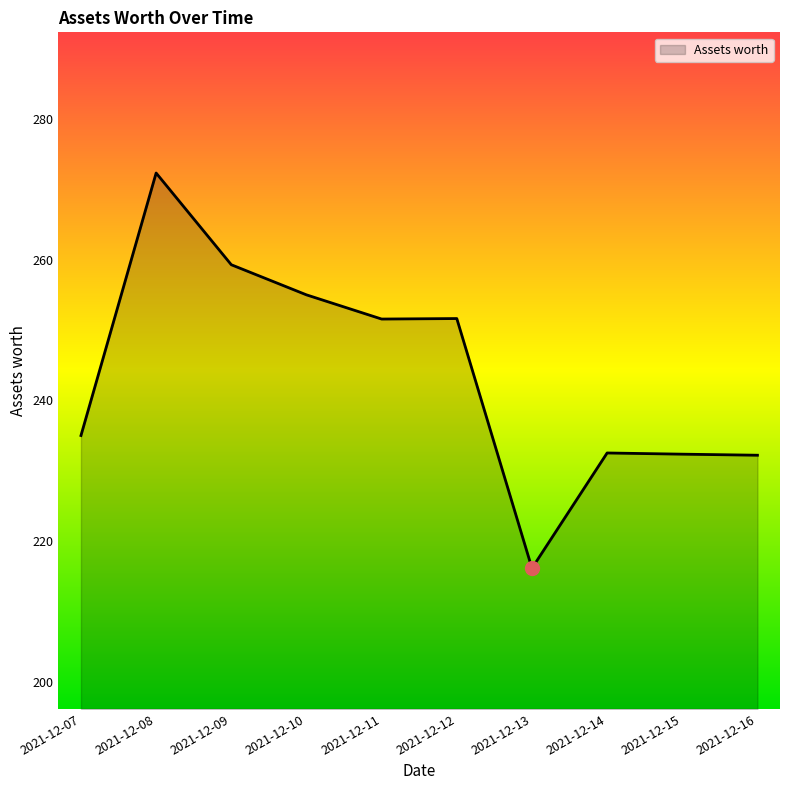

What is the average value?

243.8